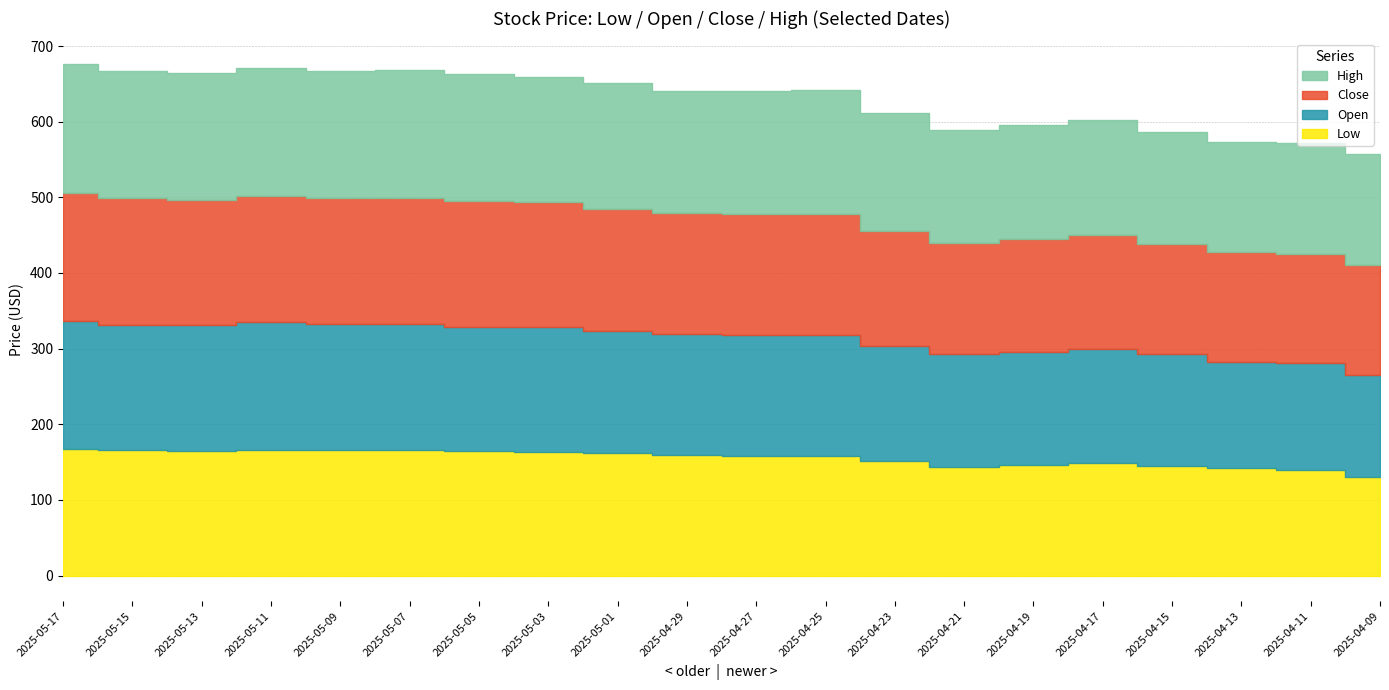

What value does the Low series have at 2025-04-11?

139.6